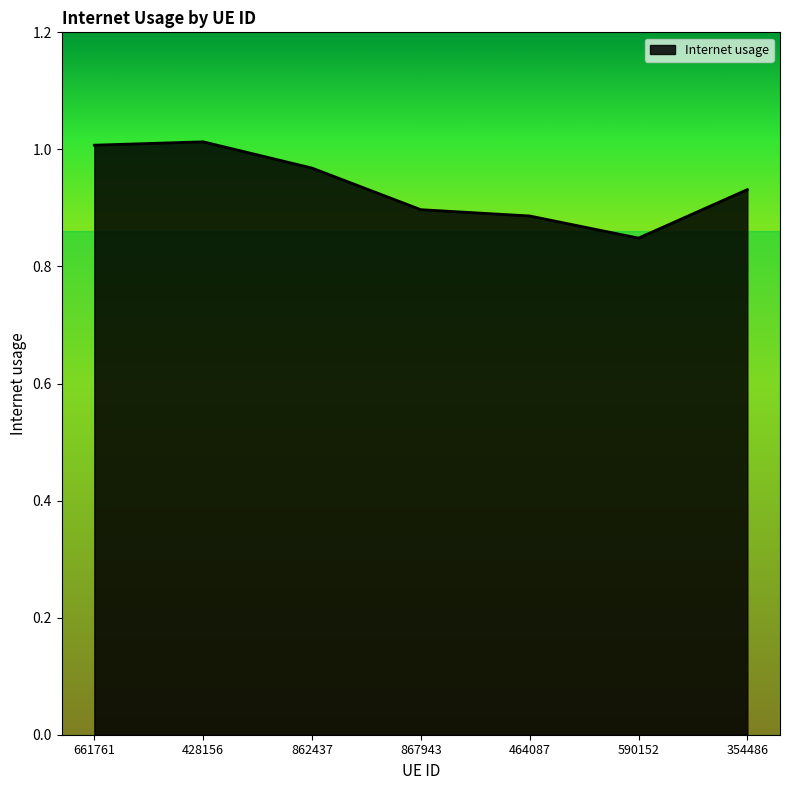

What position from the left is 661761?

1